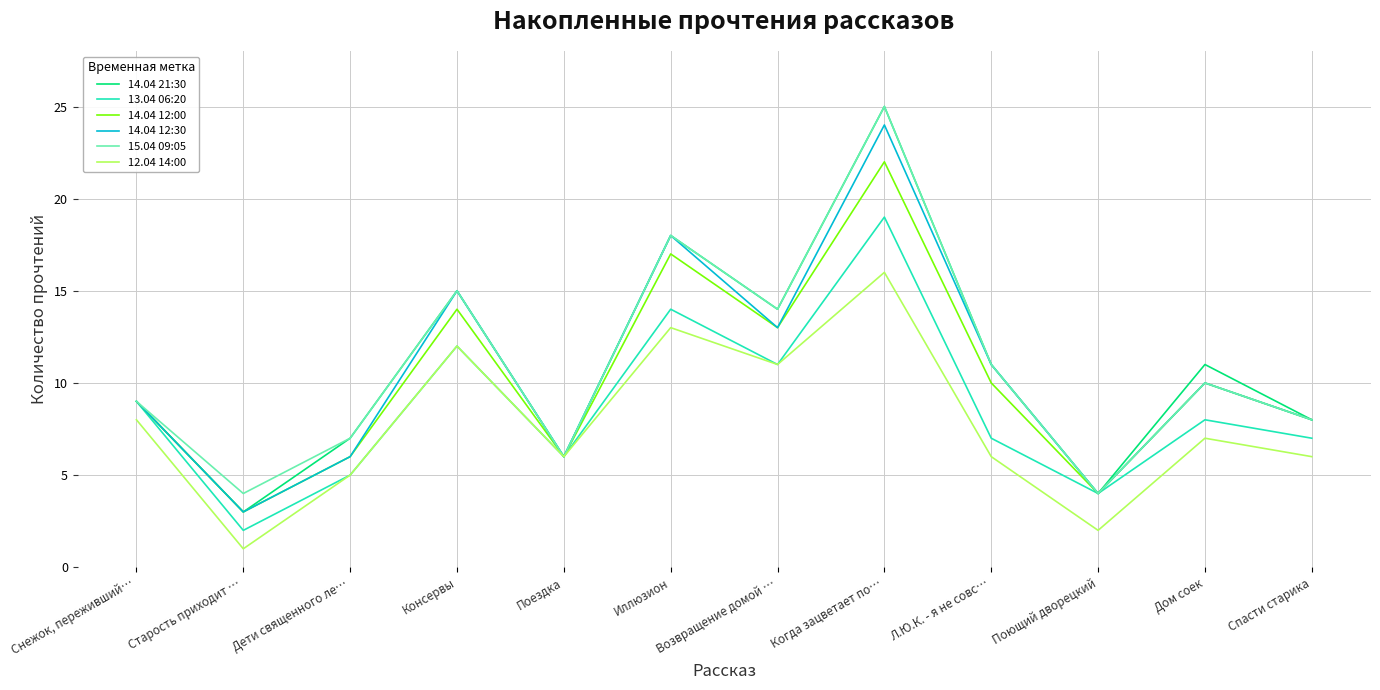

What is the difference between the maximum and minimum values in the 15.04 09:05 series?

21